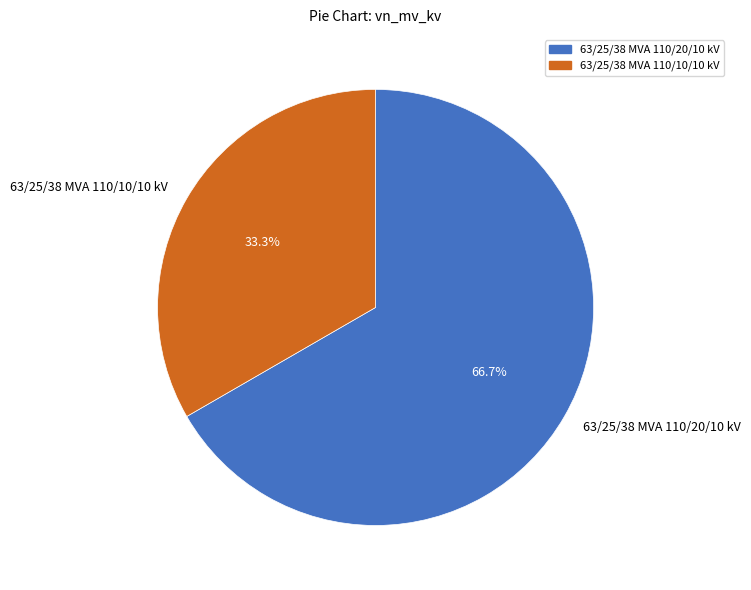

Which slice represents more than half of the pie?

63/25/38 MVA 110/20/10 kV